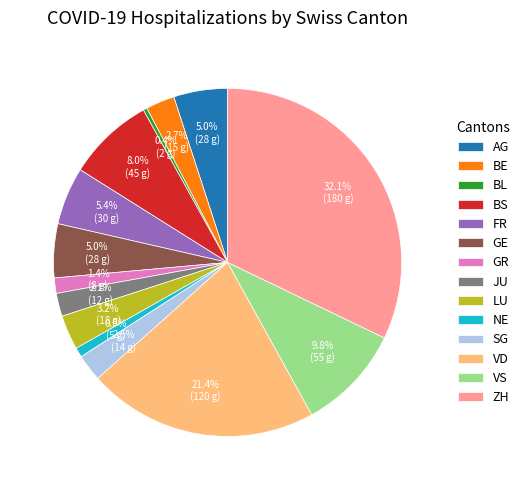

Which slice is the smallest?

BL